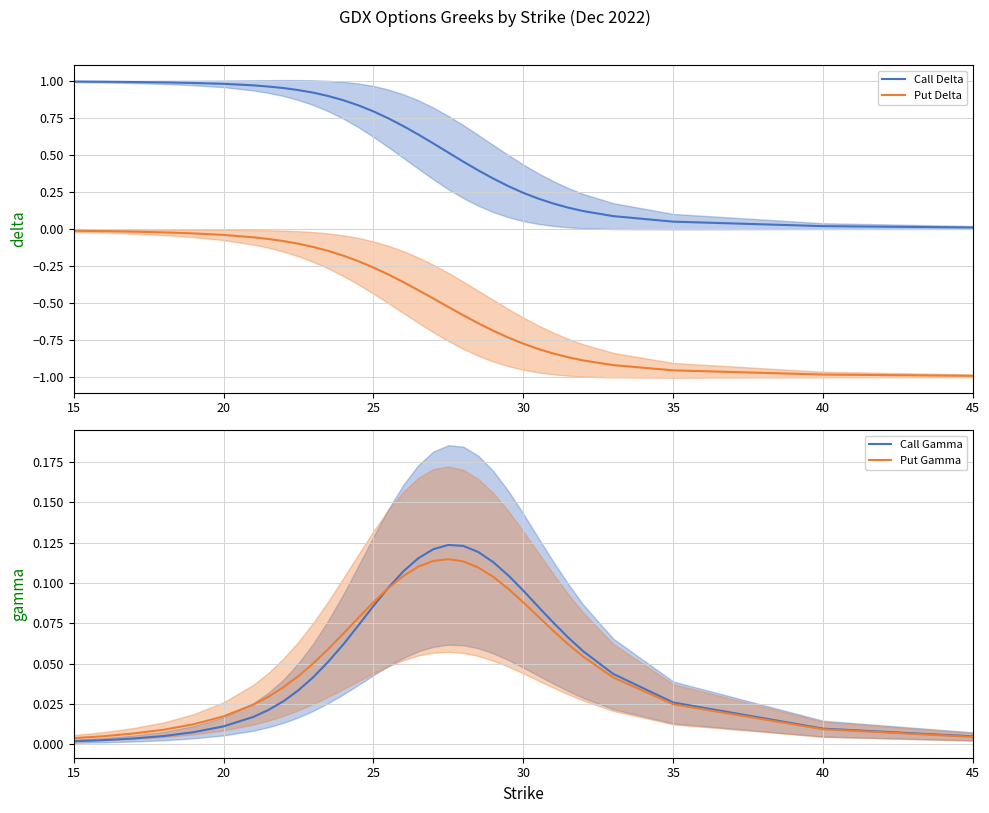

True or false: Call Delta has a value of 1.0 at 20.

True